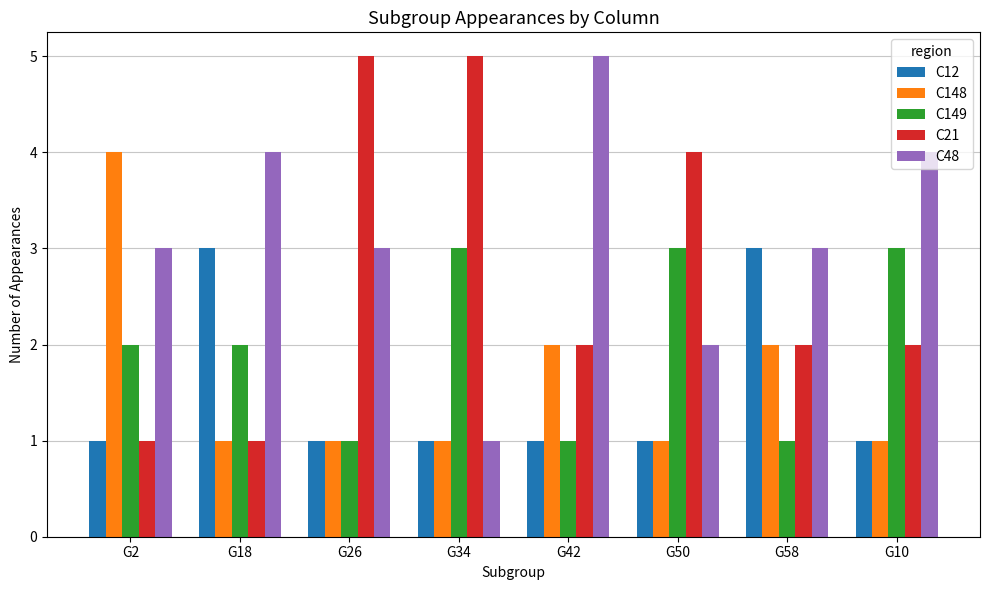

What value does the C149 series have at G26?

1